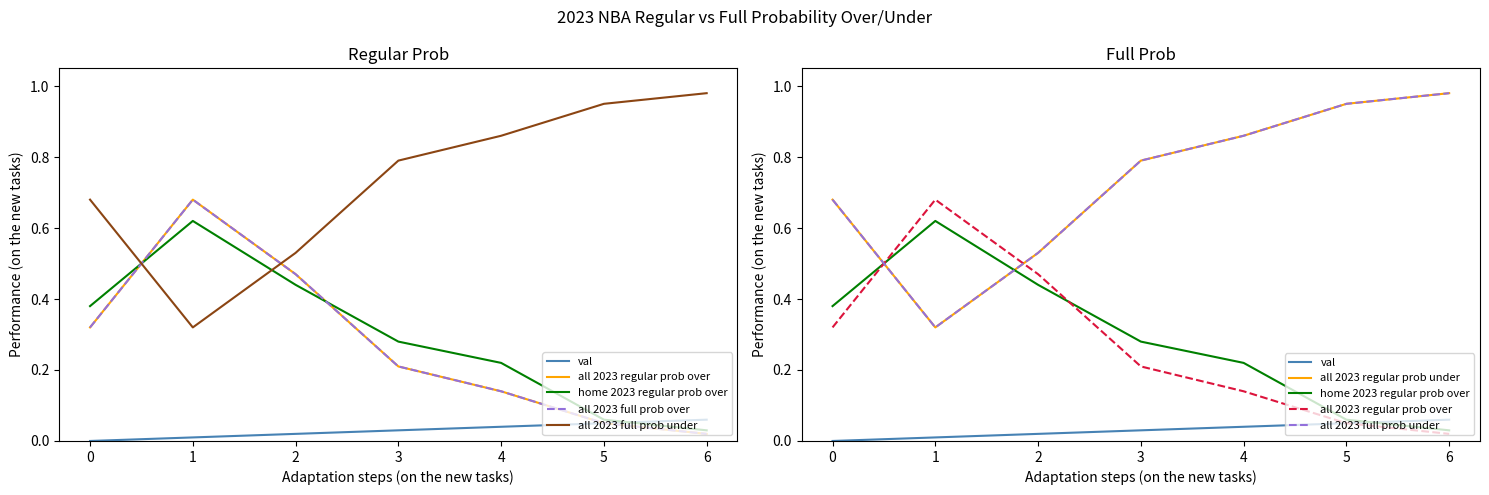

Reading left to right, extract all data points from this chart.

val: 0.0	0.0	0.0	0.0	0.0	0.1	0.1
all 2023 regular prob over: 0.3	0.7	0.5	0.2	0.1	0.1	0.0
home 2023 regular prob over: 0.4	0.6	0.4	0.3	0.2	0.1	0.0
all 2023 full prob over: 0.3	0.7	0.5	0.2	0.1	0.1	0.0
all 2023 full prob under: 0.7	0.3	0.5	0.8	0.9	0.9	1.0
all 2023 regular prob under: 0.7	0.3	0.5	0.8	0.9	0.9	1.0